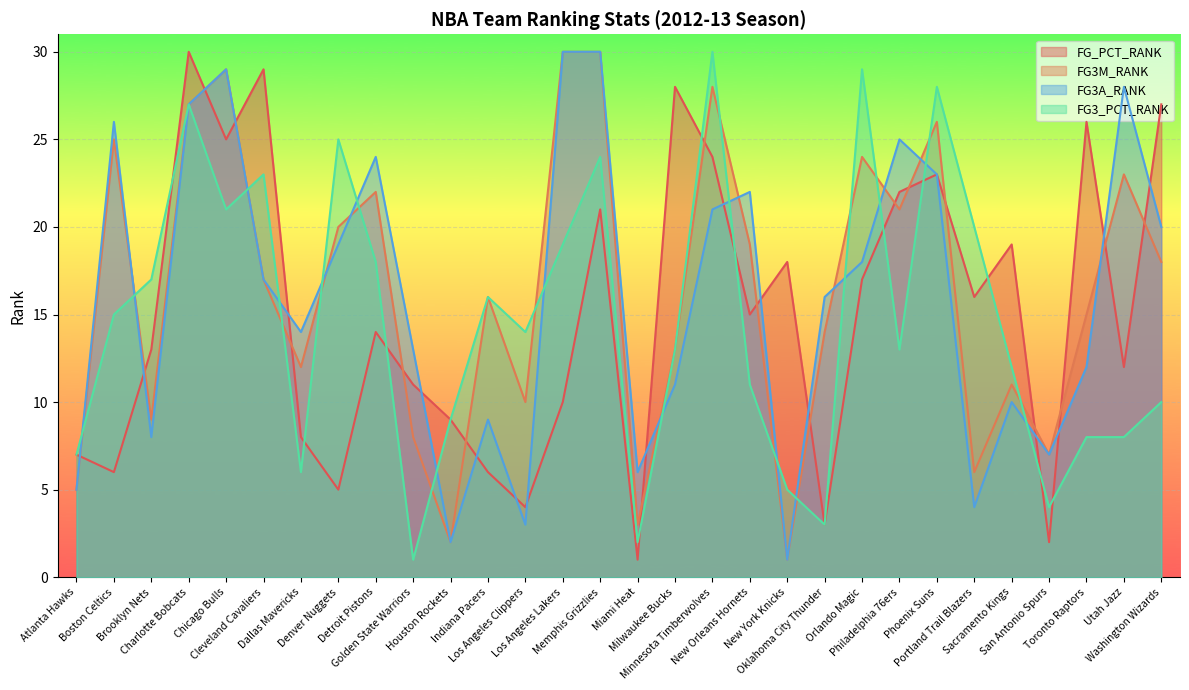

Which series ends up on top after the final intersection of FG_PCT_RANK and FG3A_RANK?

FG_PCT_RANK